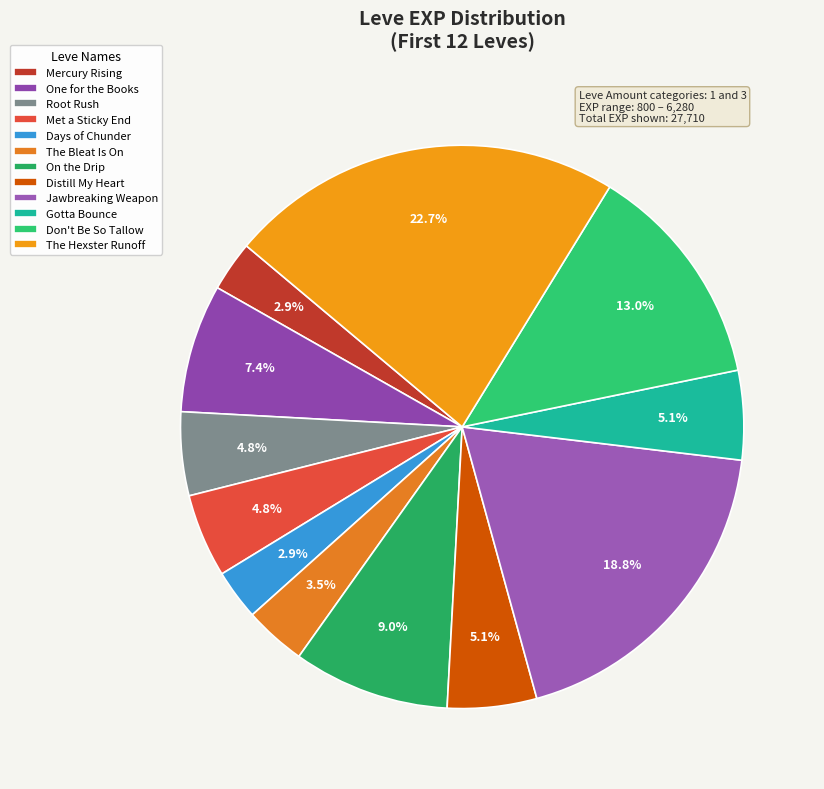

What is the ratio of the value at Days of Chunder to the value at The Hexster Runoff?

0.1